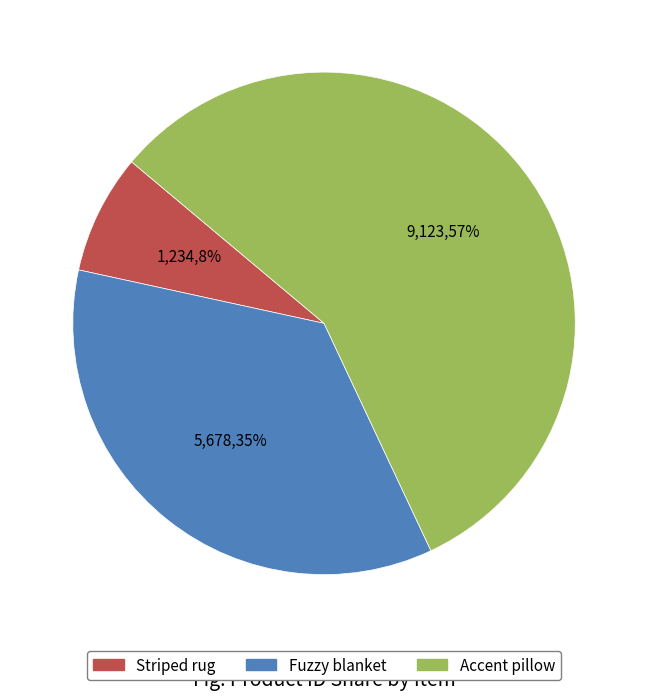

Is Striped rug the majority of the pie?

No